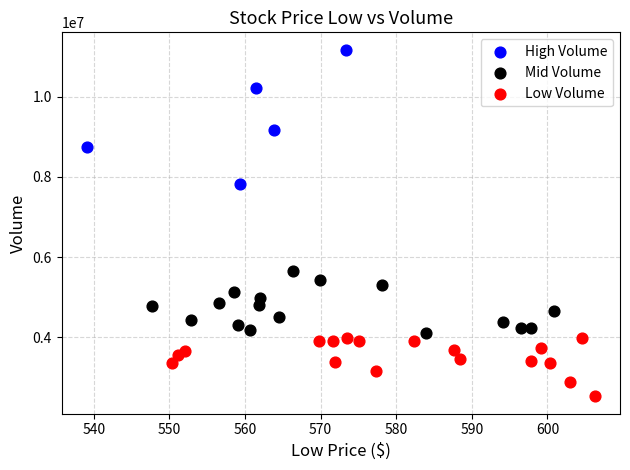

Which series contains the lowest Y value?

Low Volume